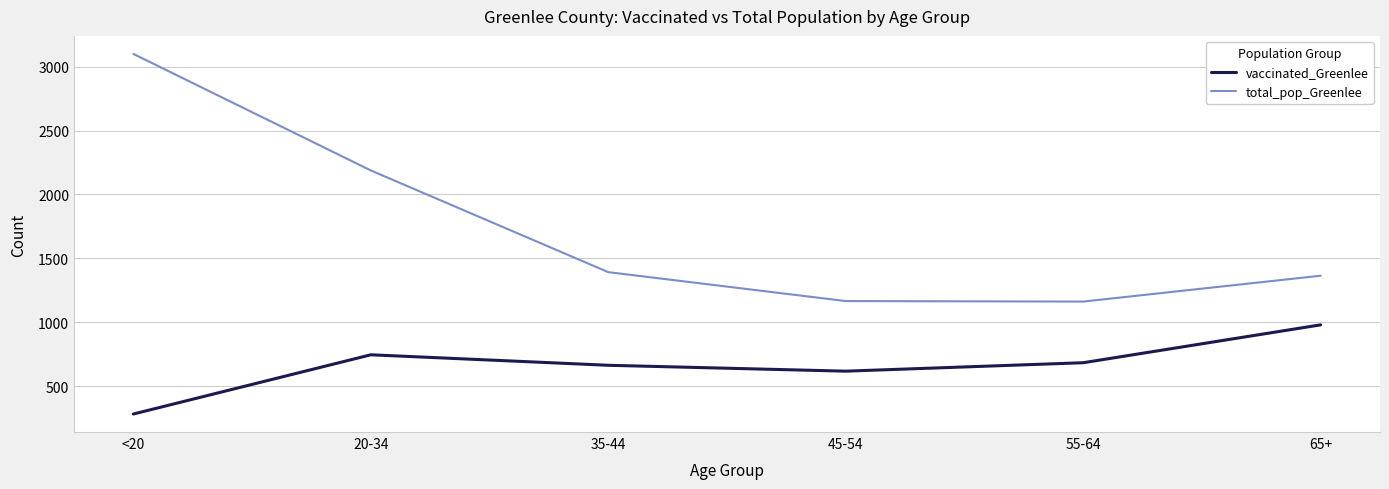

What is the difference between the highest and lowest values at 20-34?

1441